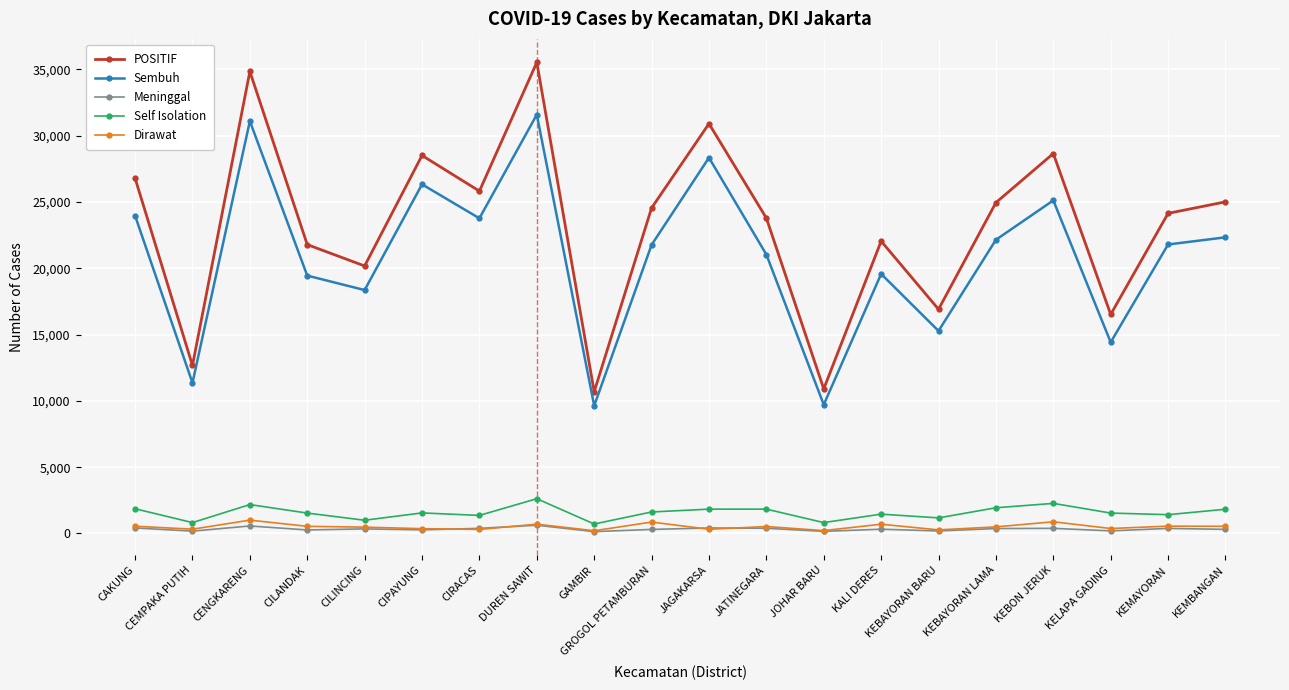

True or false: Sembuh has more than 1 points higher than both neighbors.

True